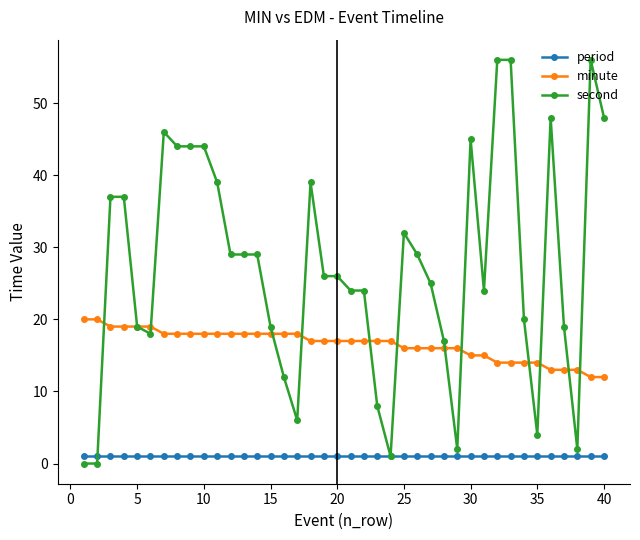

What is the value of the period point at the 30th from the left?

1